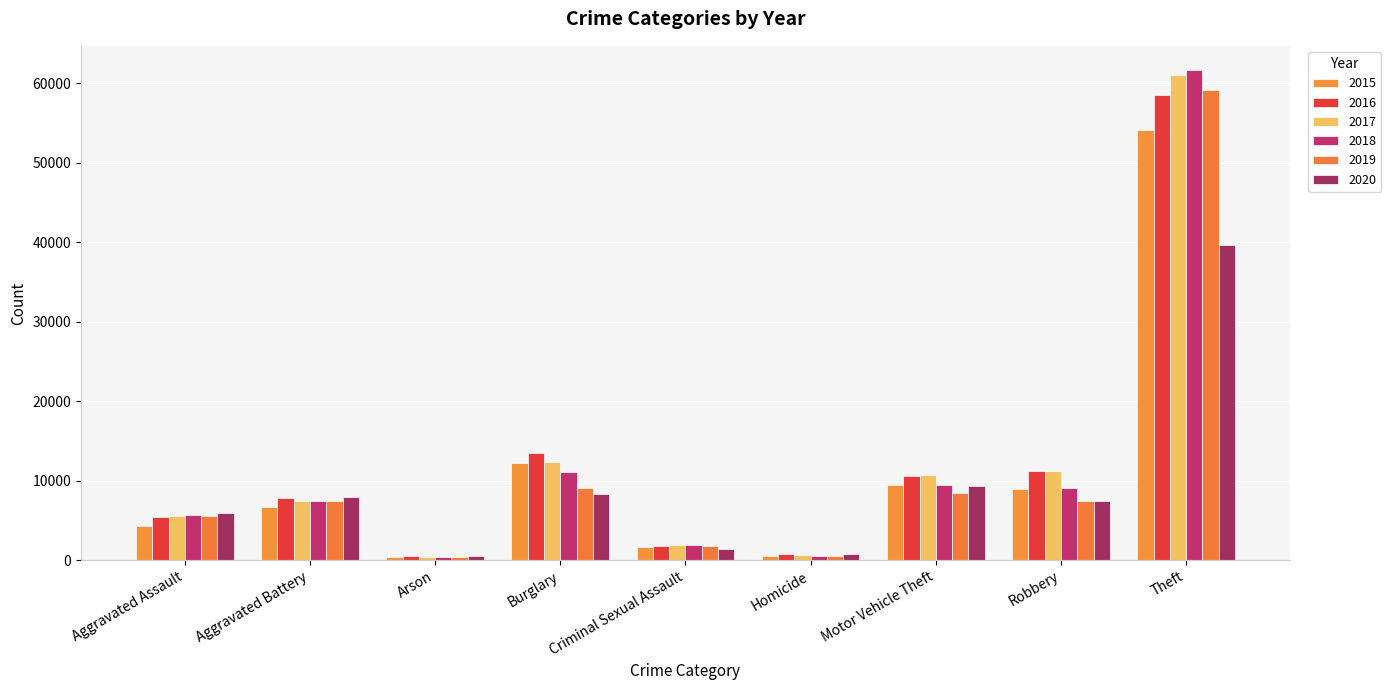

Are the bars horizontal?

No